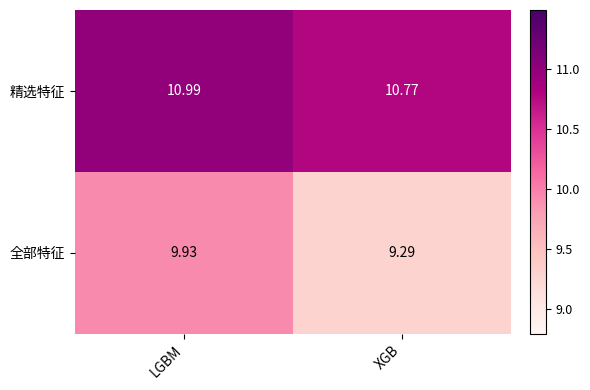

Which series has the widest spread of values?

全部特征